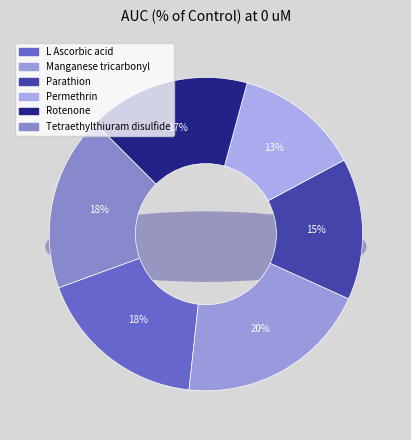

What is the change in value from Permethrin to Rotenone?

+23.4